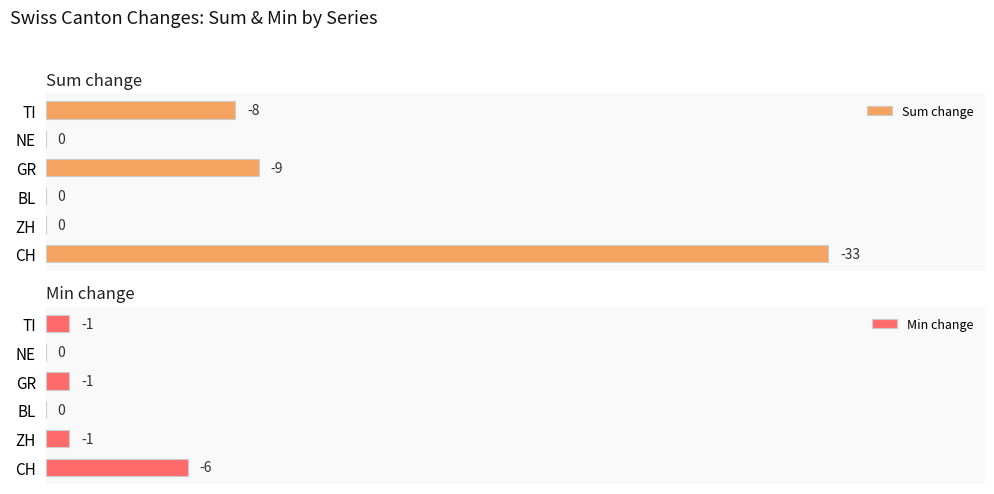

At which label is Sum change closest to 50?

GR